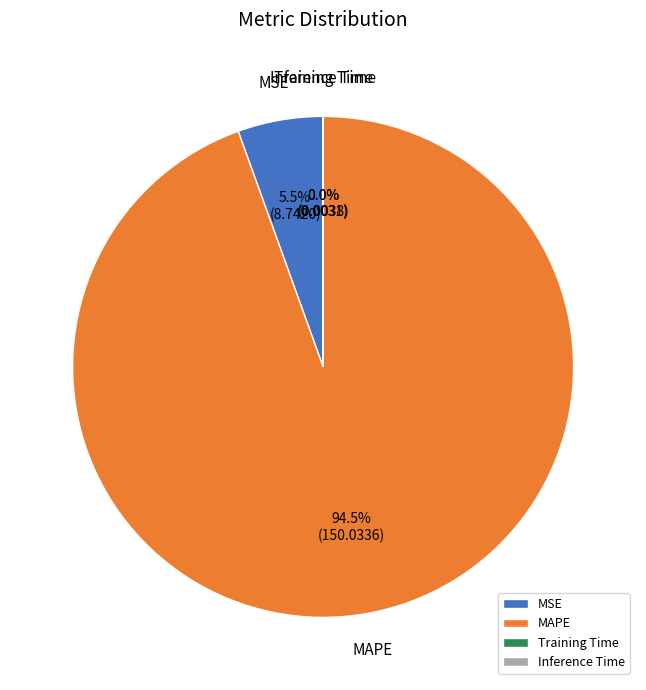

Combined, do MAPE and MSE account for over 50%?

Yes